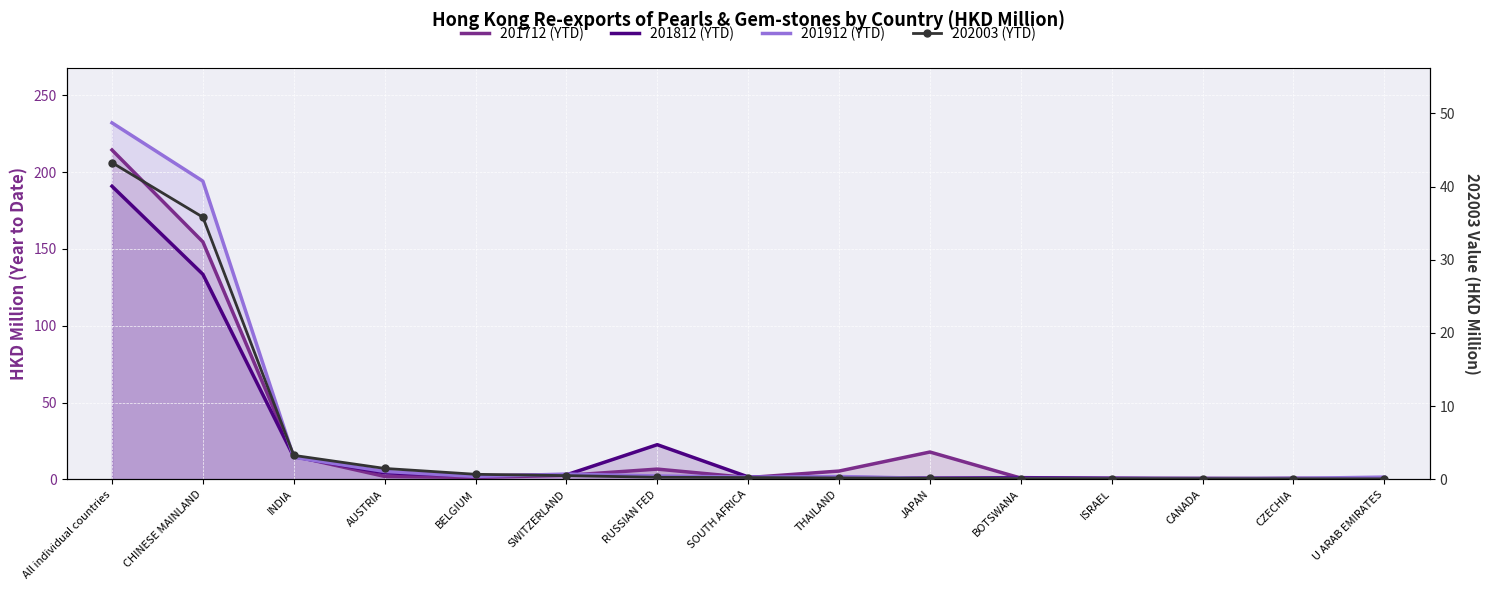

At which category does 201912 (YTD) reach its first local peak?

SWITZERLAND